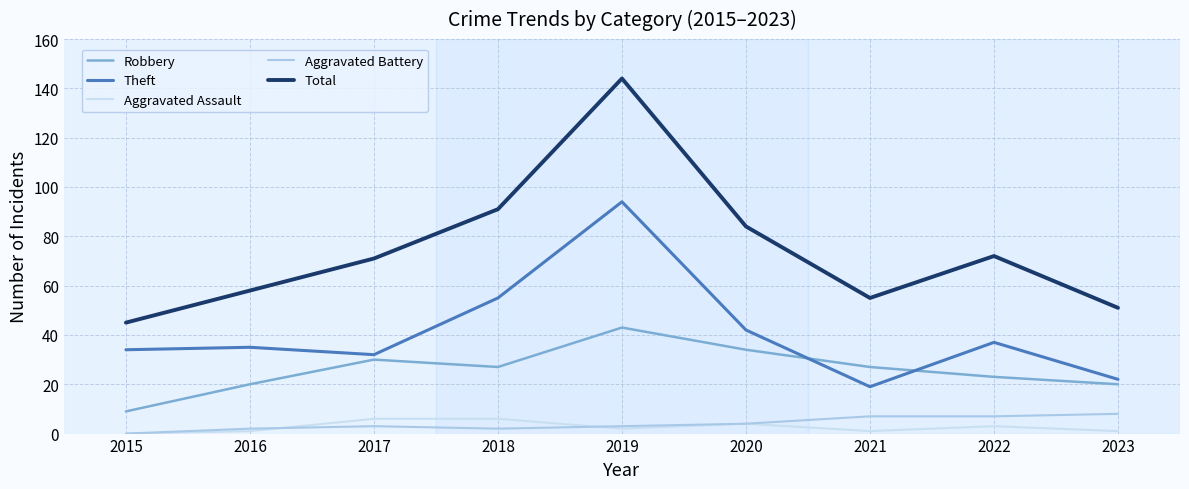

True or false: Robbery and Aggravated Battery cross at least once.

False